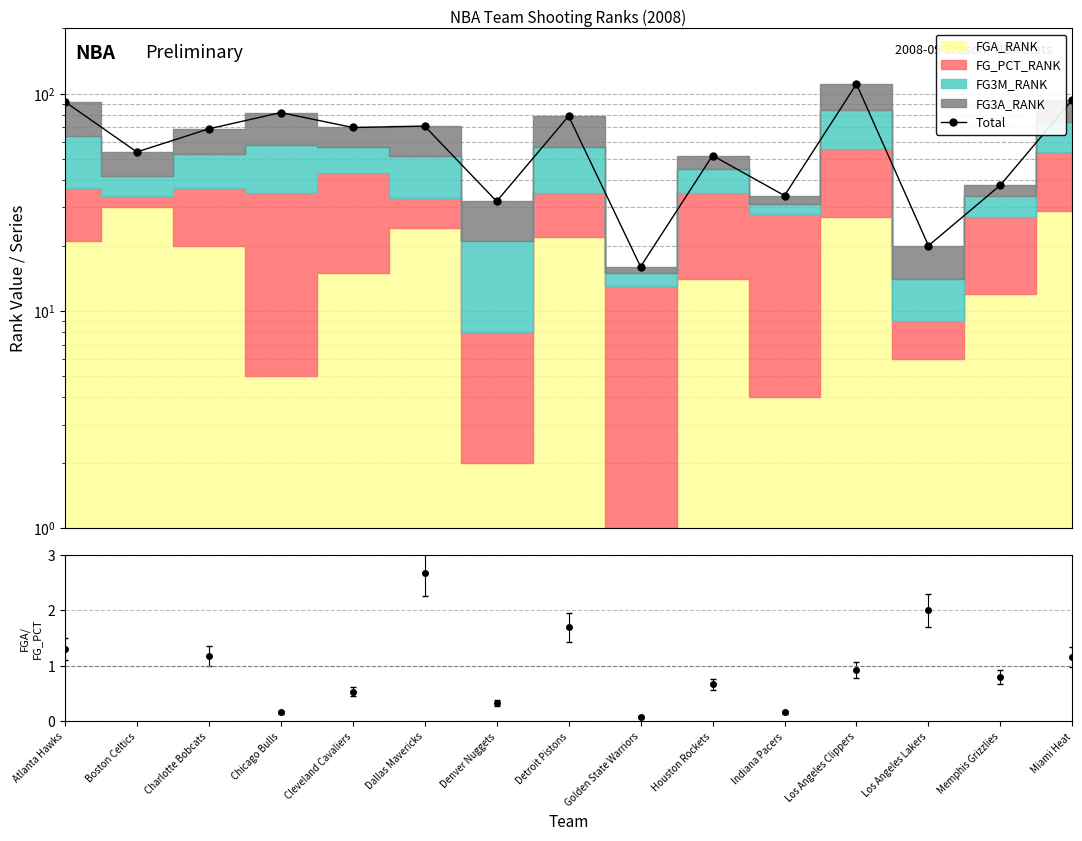

What is the change in value from Detroit Pistons to Golden State Warriors?

-63